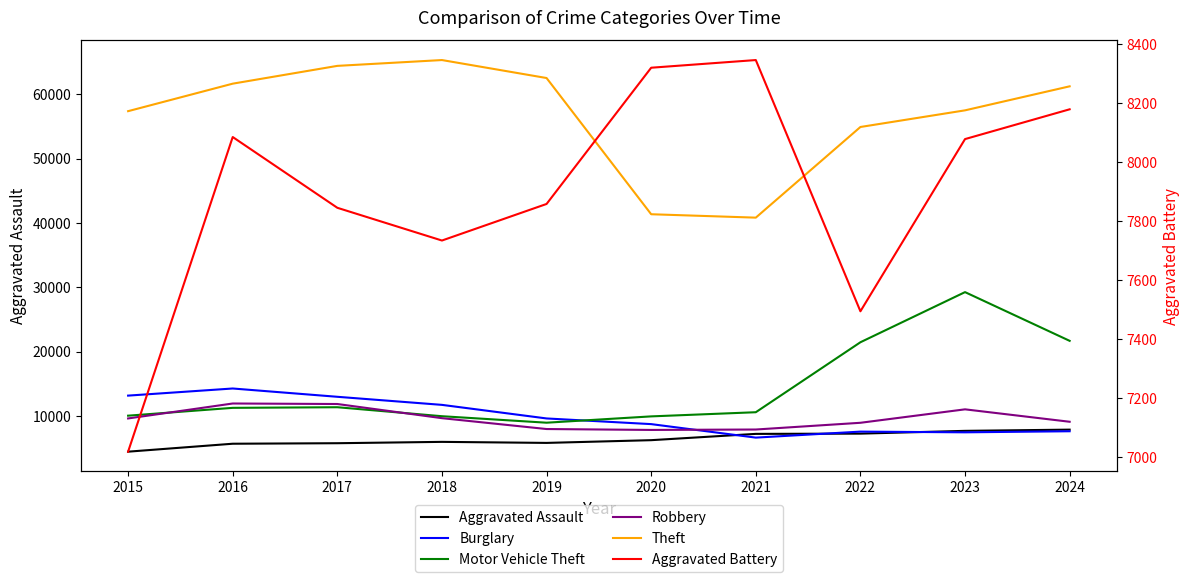

What is the minimum value shown in the chart?

4480